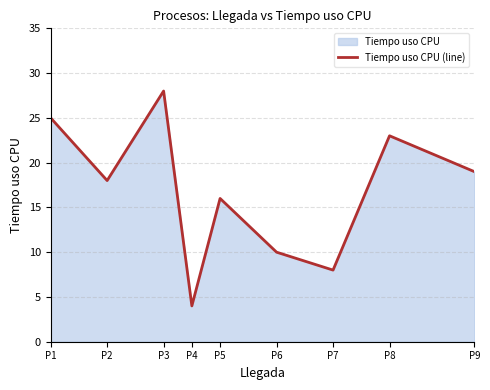

How many data points are less than 18?

4